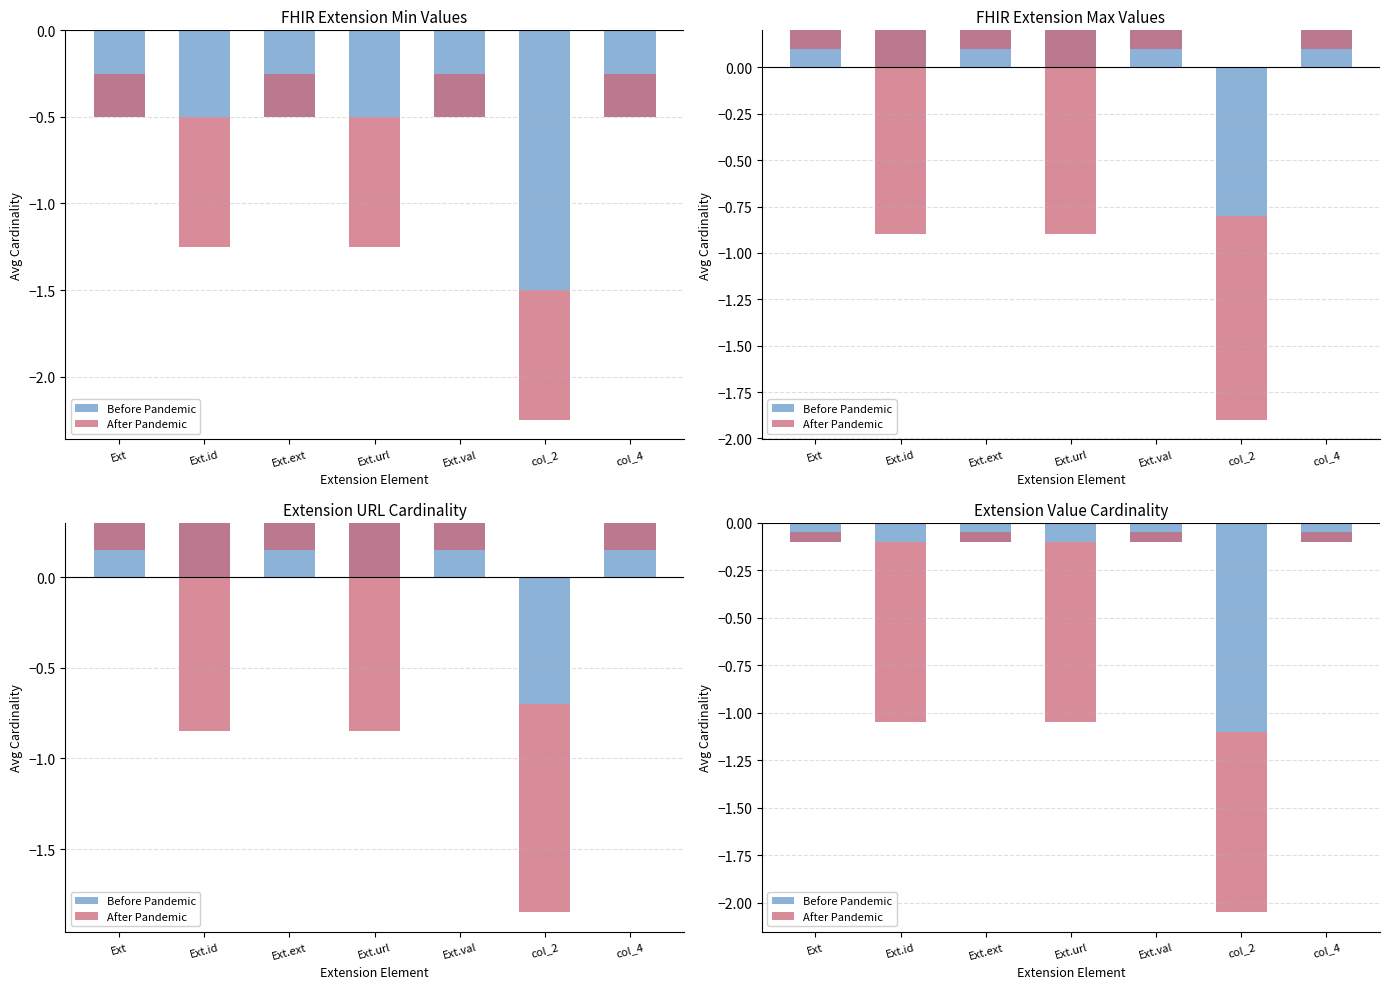

At how many categories does at least one series exceed 0?

4